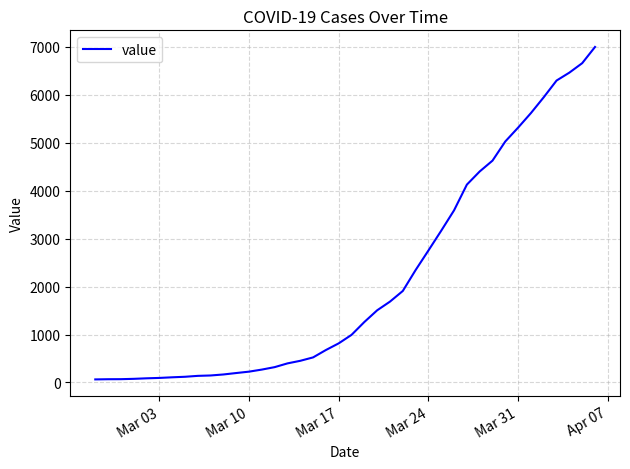

How many values are below 993?

20